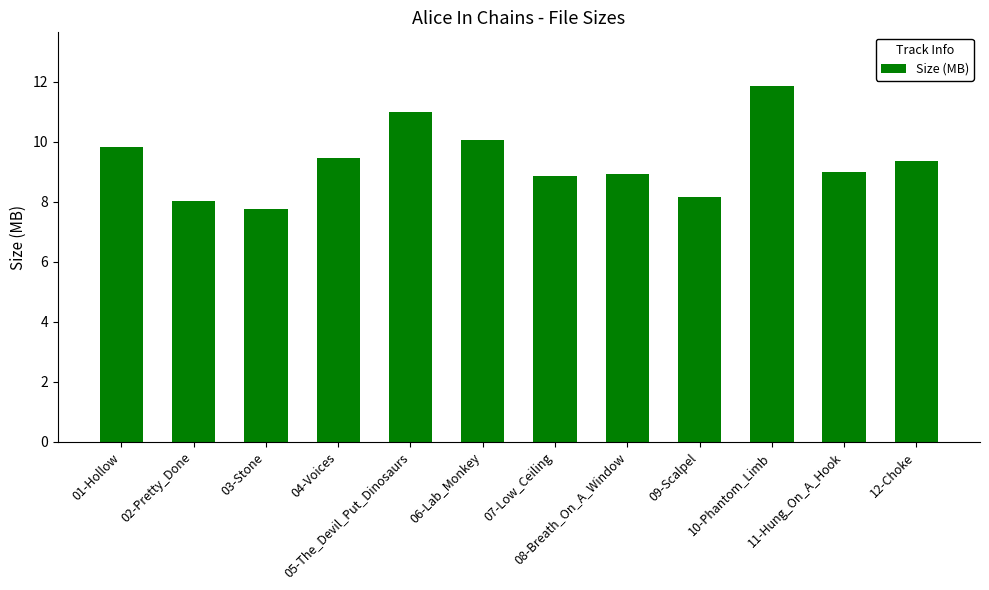

What is the maximum value shown in the chart?

11.9